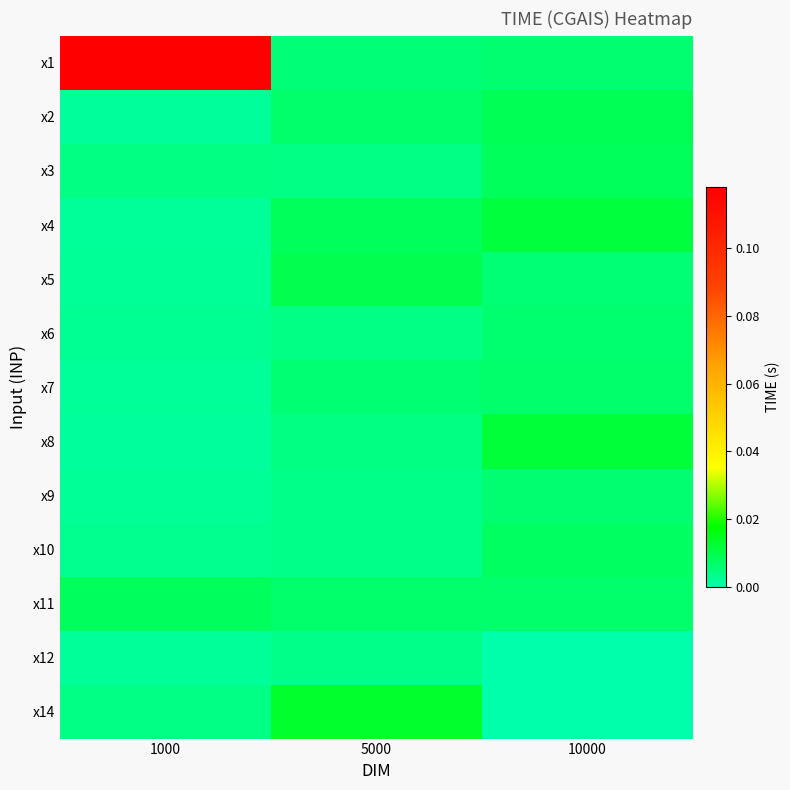

Reading right to left, list all the values displayed in this chart.

x1: 10000=0.0	5000=0.0	1000=0.1
x2: 10000=0.0	5000=0.0	1000=0.0
x3: 10000=0.0	5000=0.0	1000=0.0
x4: 10000=0.0	5000=0.0	1000=0.0
x5: 10000=0.0	5000=0.0	1000=0.0
x6: 10000=0.0	5000=0.0	1000=0.0
x7: 10000=0.0	5000=0.0	1000=0.0
x8: 10000=0.0	5000=0.0	1000=0.0
x9: 10000=0.0	5000=0.0	1000=0.0
x10: 10000=0.0	5000=0.0	1000=0.0
x11: 10000=0.0	5000=0.0	1000=0.0
x12: 10000=0.0	5000=0.0	1000=0.0
x14: 10000=0.0	5000=0.0	1000=0.0